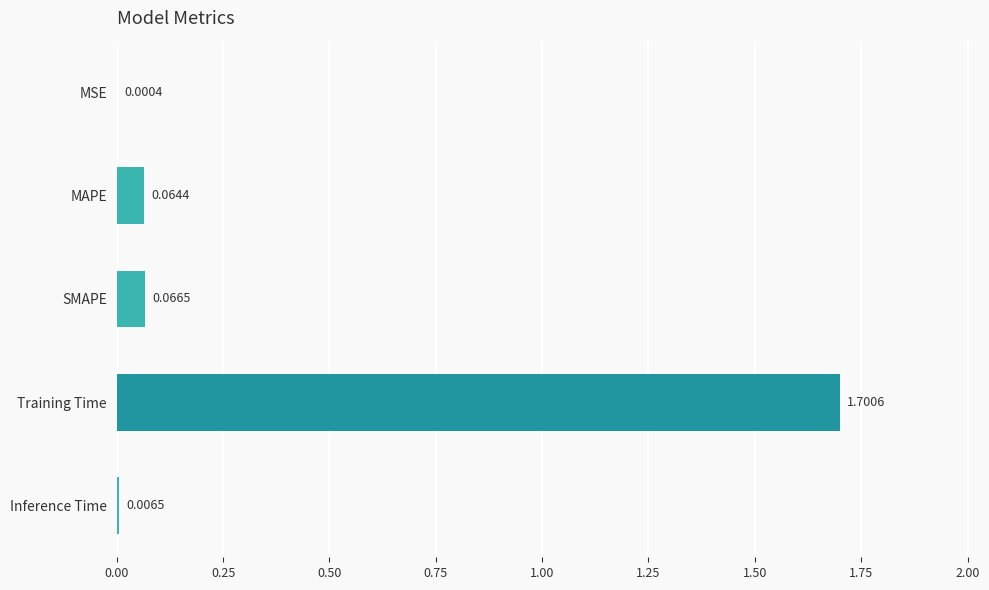

Which has a higher value, MSE or SMAPE?

SMAPE